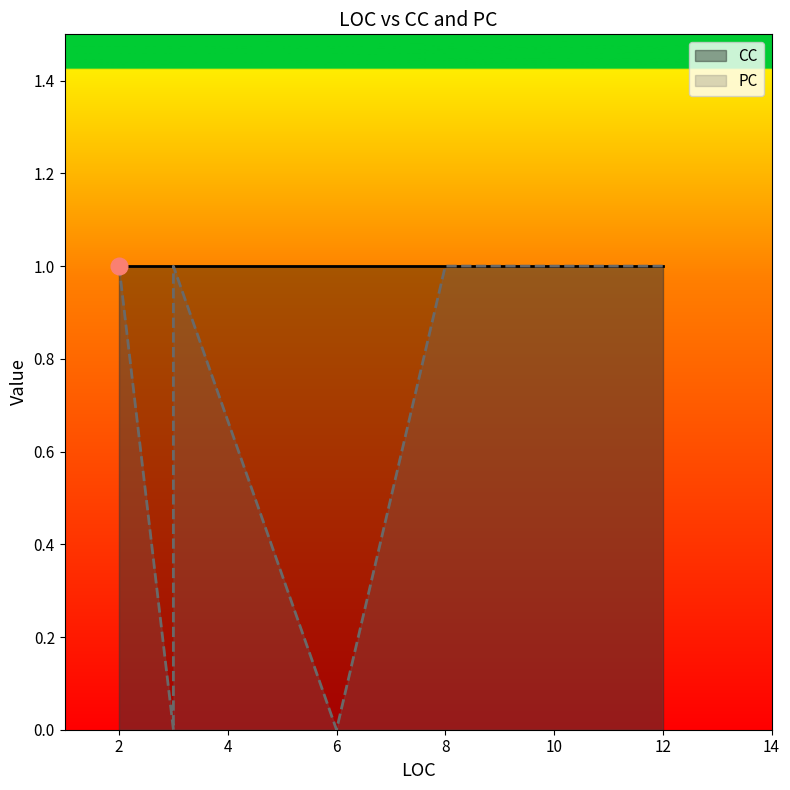

True or false: CC and PC intersect in this chart.

False